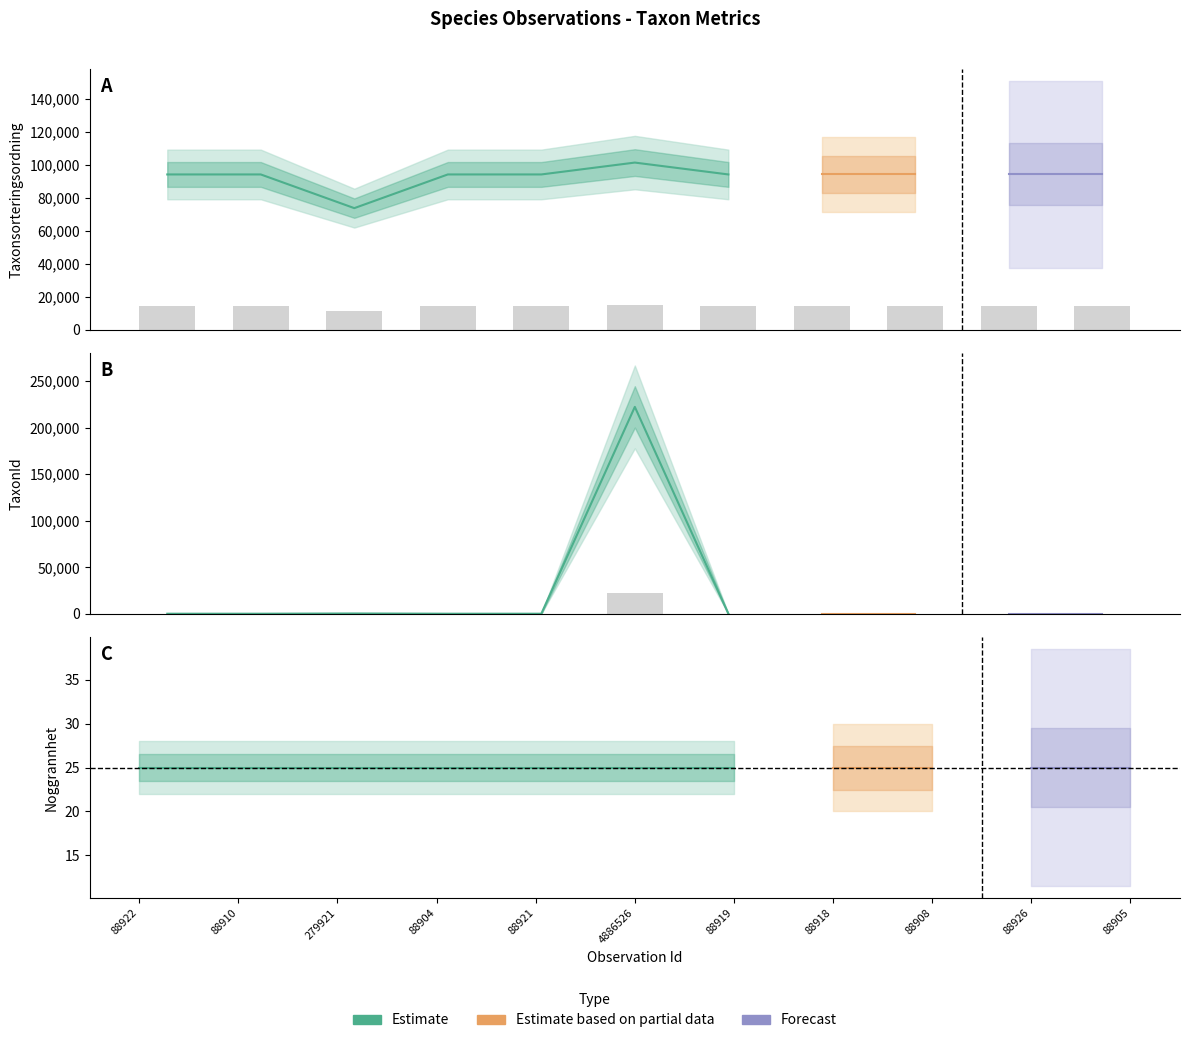

What is the minimum value for TaxonId?

5.3